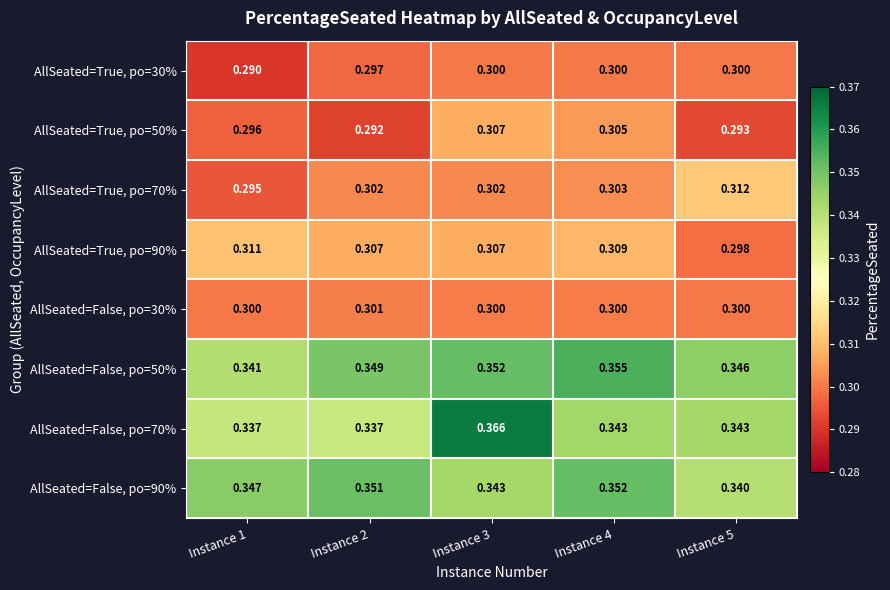

Between Instance 2 and Instance 5, which series saw the biggest shift?

AllSeated=False, po=90%